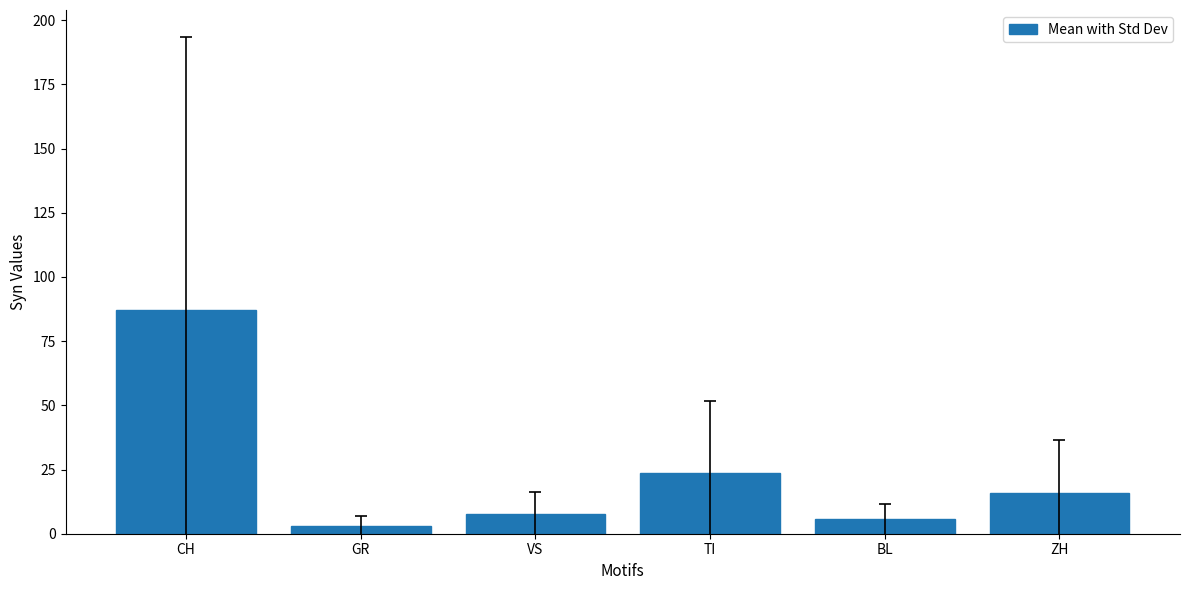

True or false: the data shows 7.7 at VS.

True